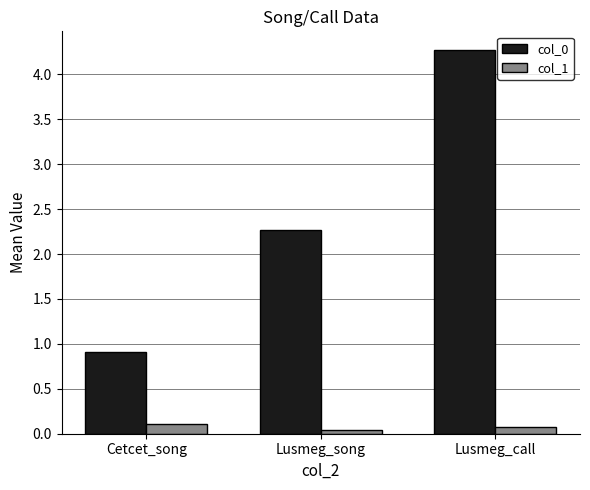

Where does the col_0 series first go above 2?

Lusmeg_song